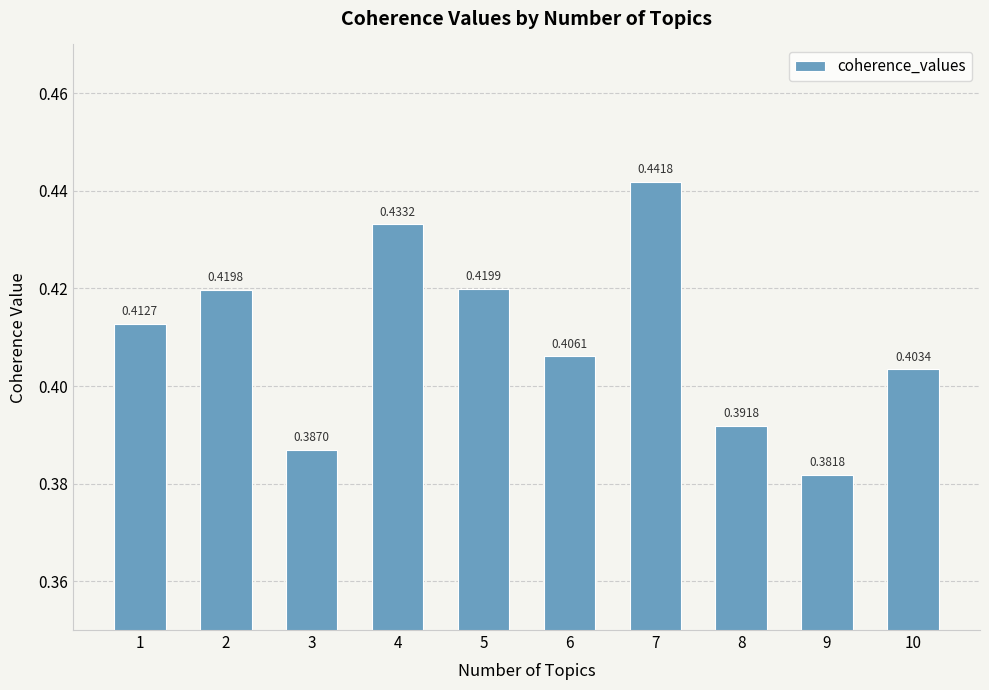

Which has a higher value, 5 or 8?

5